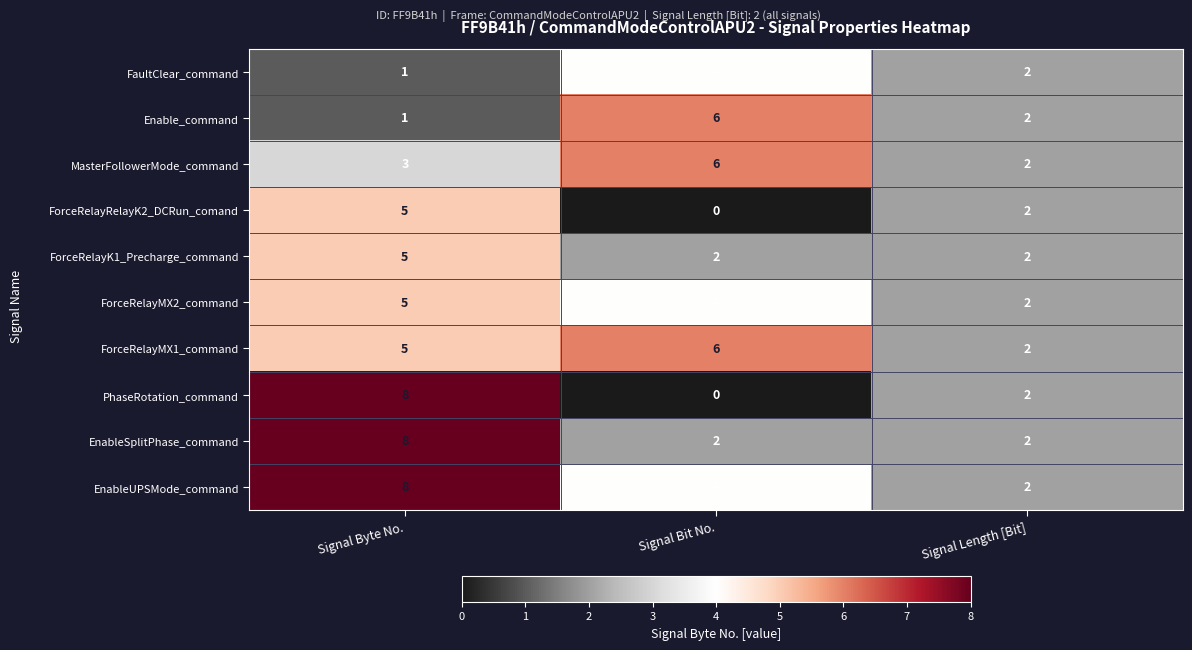

What is the average value of the ForceRelayMX2_command series?

4